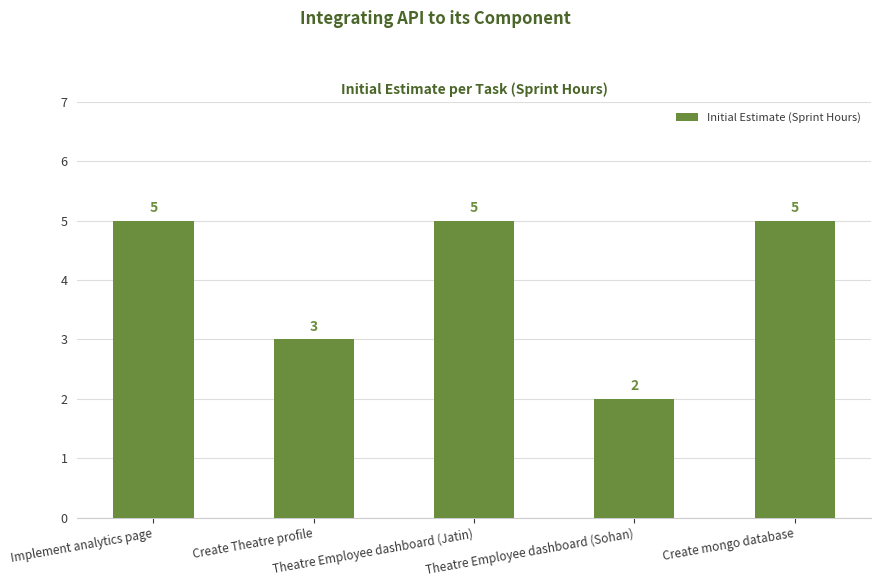

What is the change in value from Create Theatre profile to Theatre Employee dashboard (Sohan)?

-1